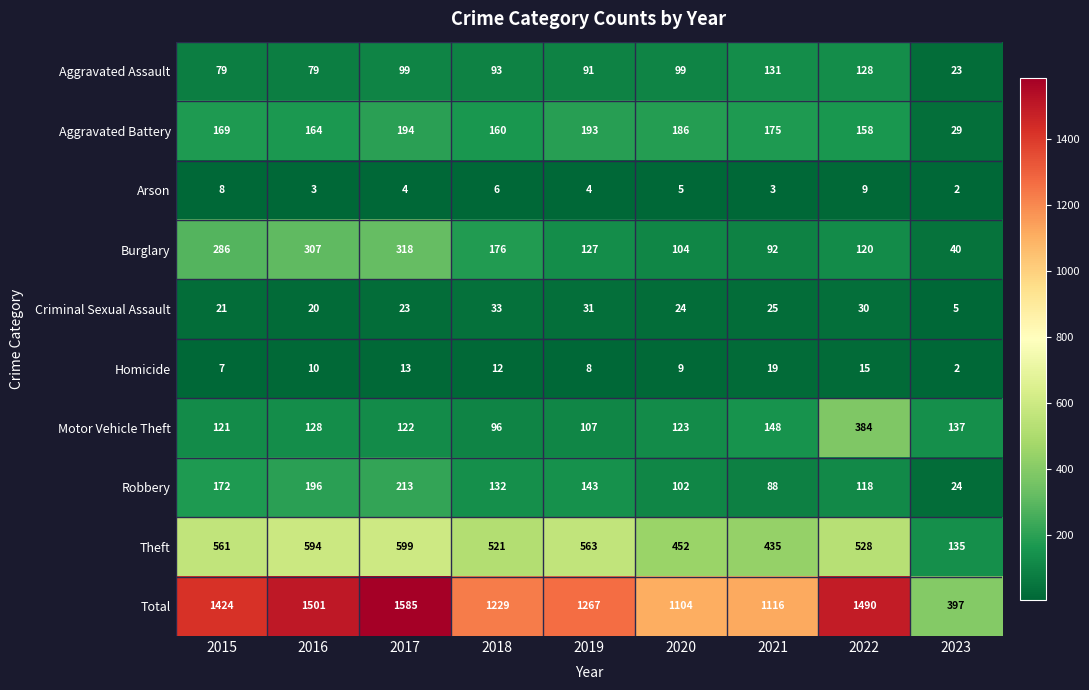

The value of Arson at 2019 is 5. True or false?

False